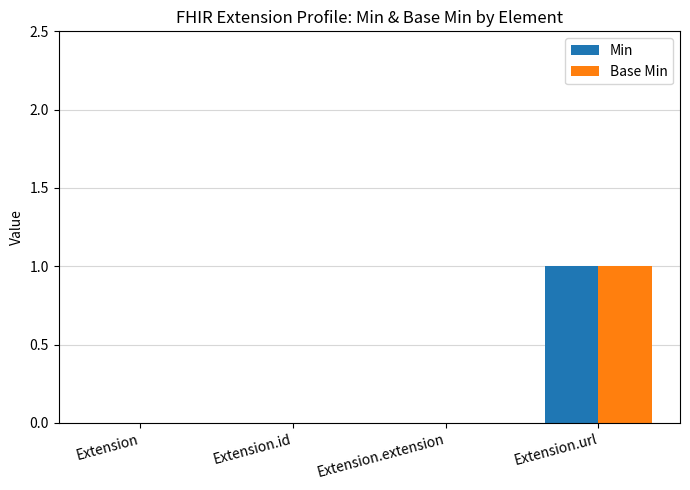

The Min series shows 0 at Extension.id. True or false?

True